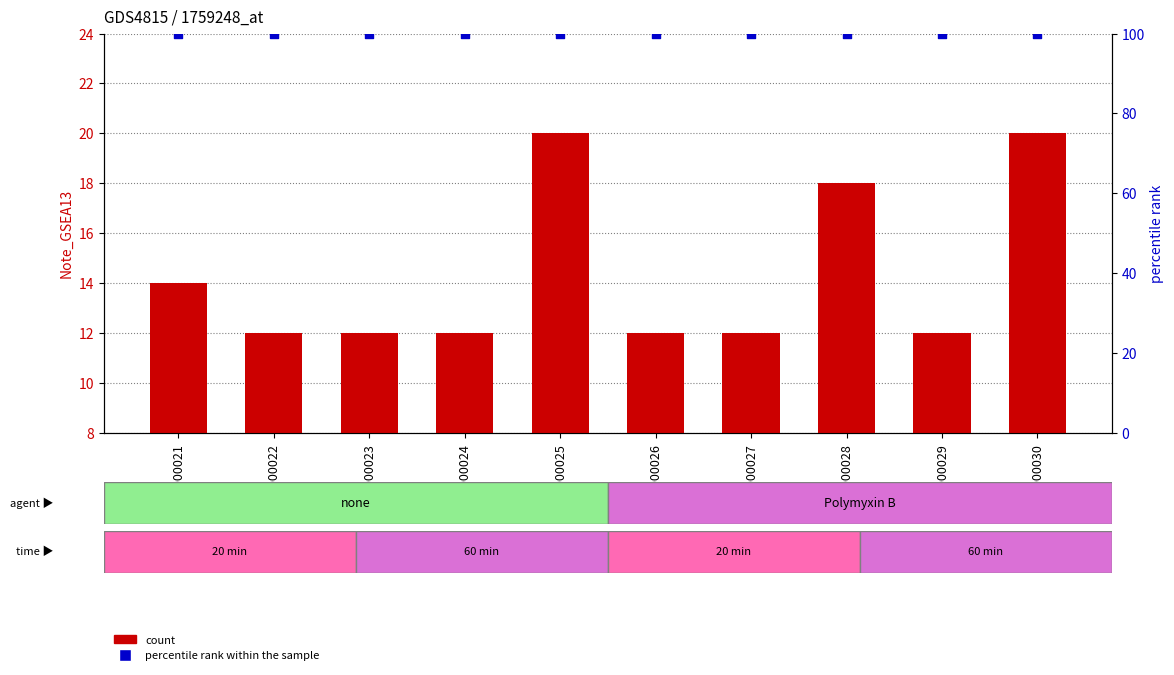

Is the value of percentile rank within the sample at 19000021 greater than the value of Note_GSEA13 at 19000030?

Yes